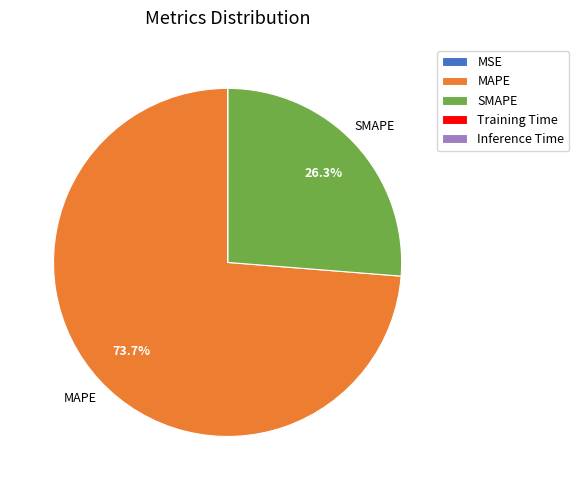

Which slice is the largest?

MAPE